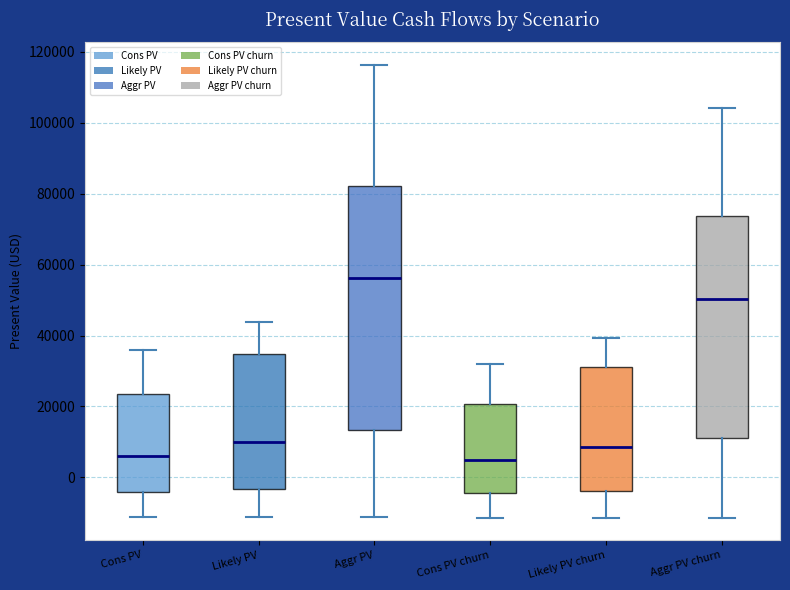

Reading left to right, transcribe this box plot: for each box, give where its median line is, the range the box spans, and where its two whiskers end, as read against the y-axis. The values are not printed on the chart, so give them approximately, as read against the axis.

Cons PV: median 6000, box -4000 to 24000, whiskers -12000 to 36000
Likely PV: median 10000, box -4000 to 34000, whiskers -12000 to 44000
Aggr PV: median 56000, box 14000 to 82000, whiskers -12000 to 116000
Cons PV churn: median 4000, box -4000 to 20000, whiskers -12000 to 32000
Likely PV churn: median 8000, box -4000 to 32000, whiskers -12000 to 40000
Aggr PV churn: median 50000, box 12000 to 74000, whiskers -12000 to 104000